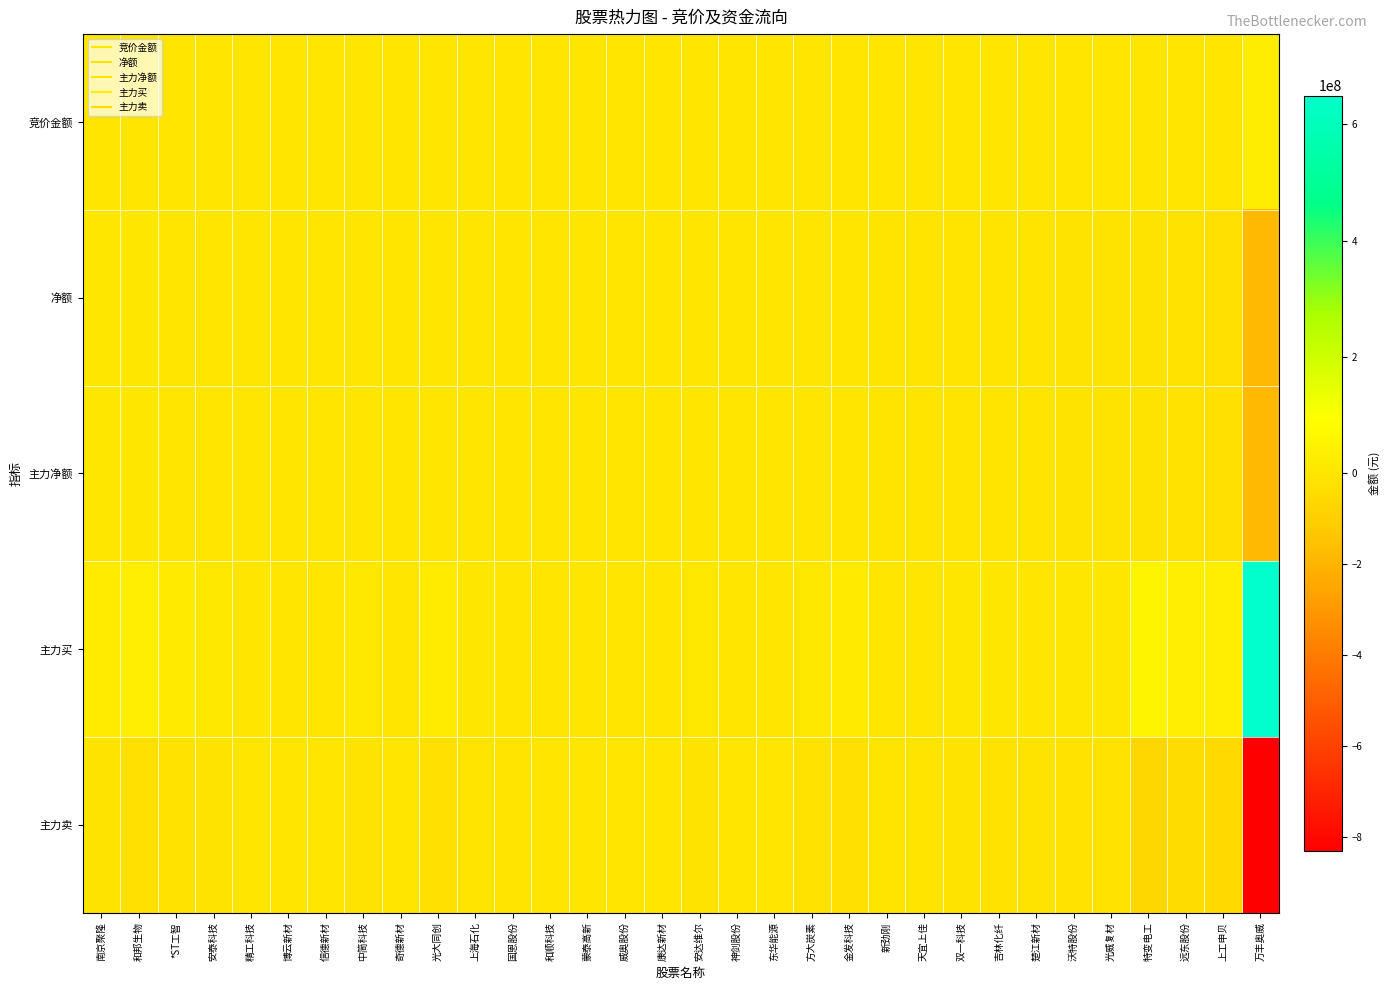

How many data points does each series have?

32